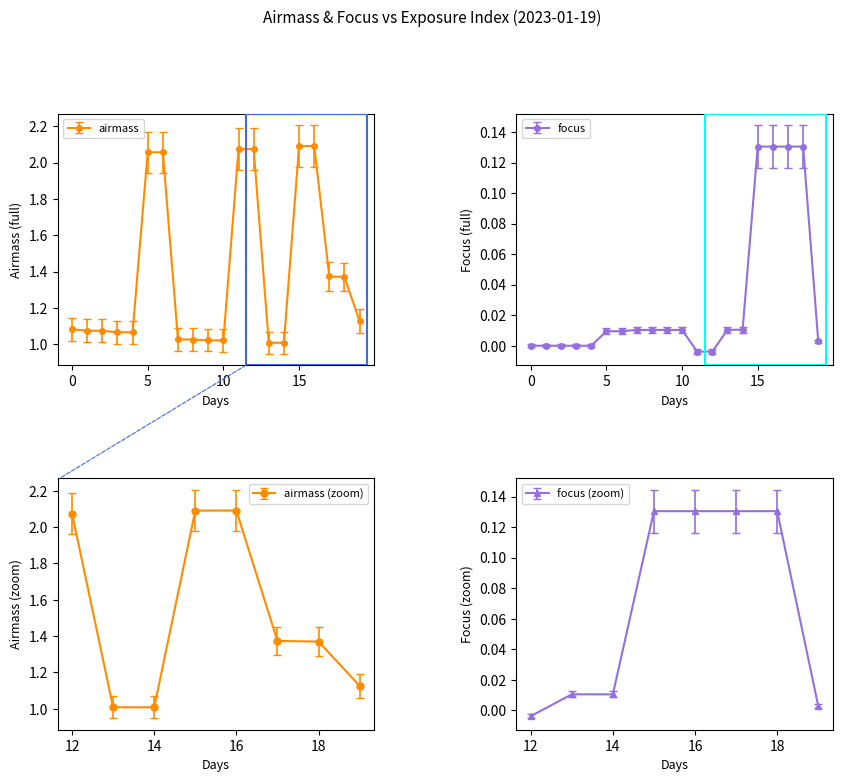

Between 0 and 7, which series saw the biggest shift?

airmass